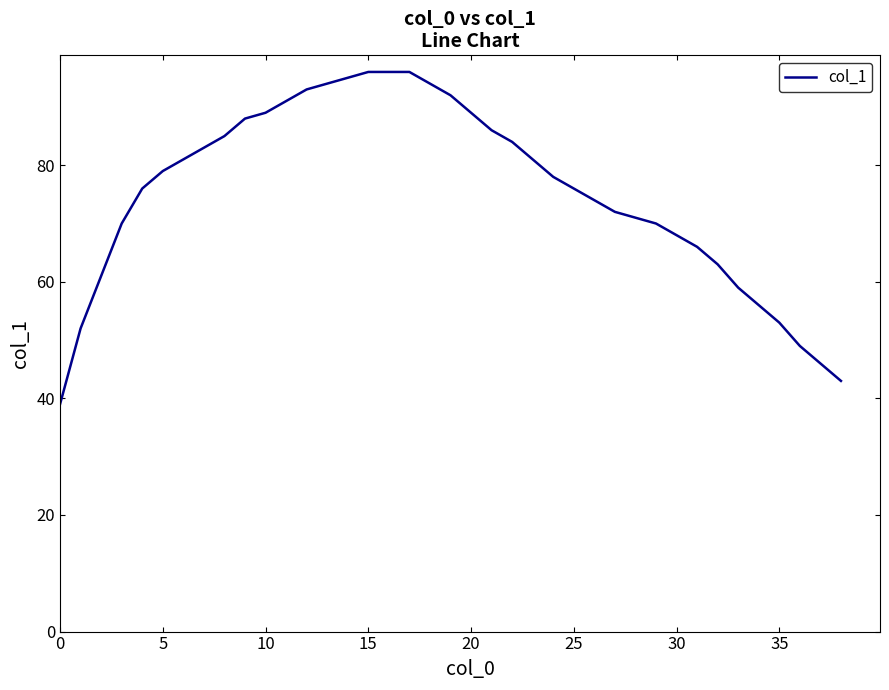

What is the difference between the maximum and minimum values?

57